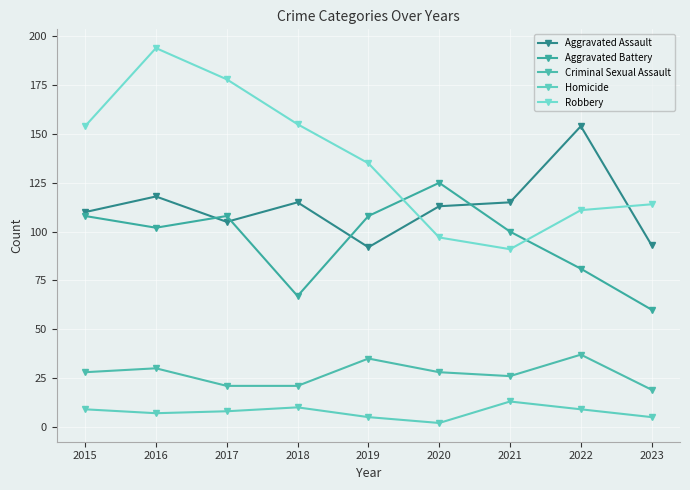

How many lines are shown in the chart?

5